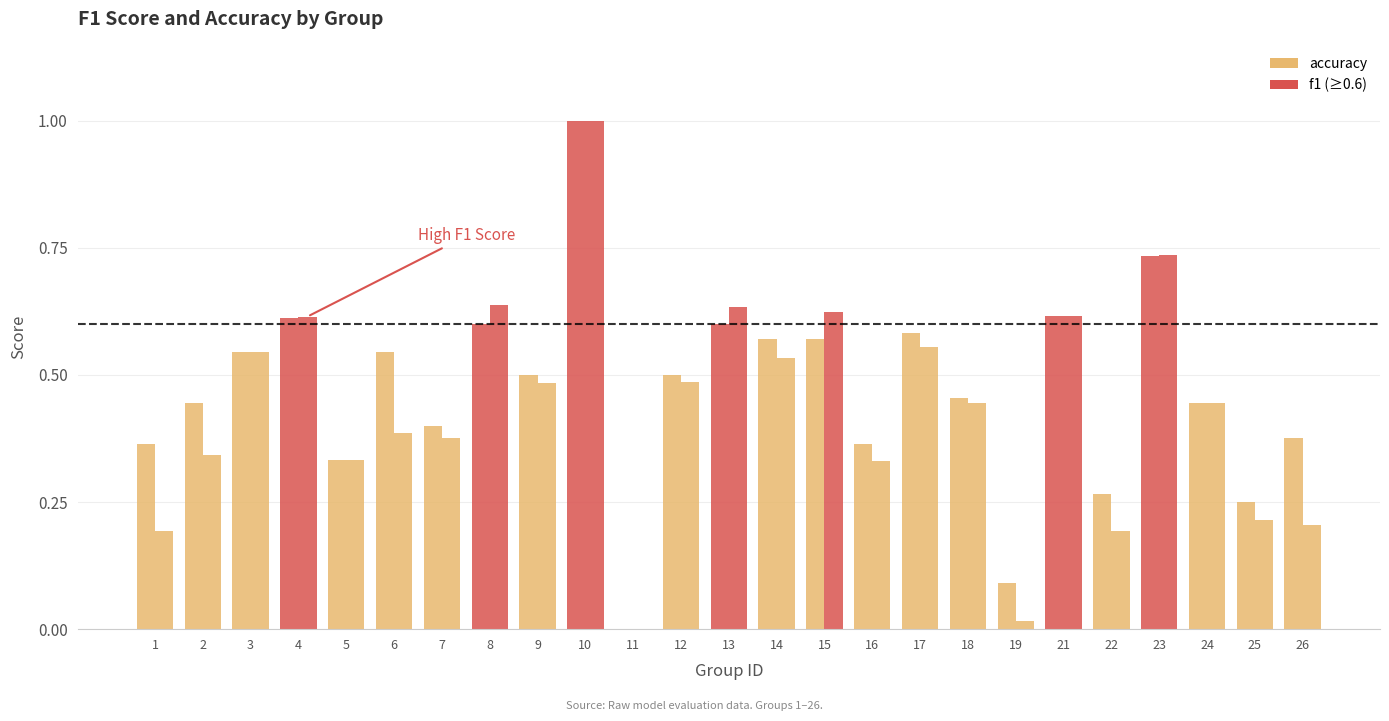

How many categories are shown in the chart?

25